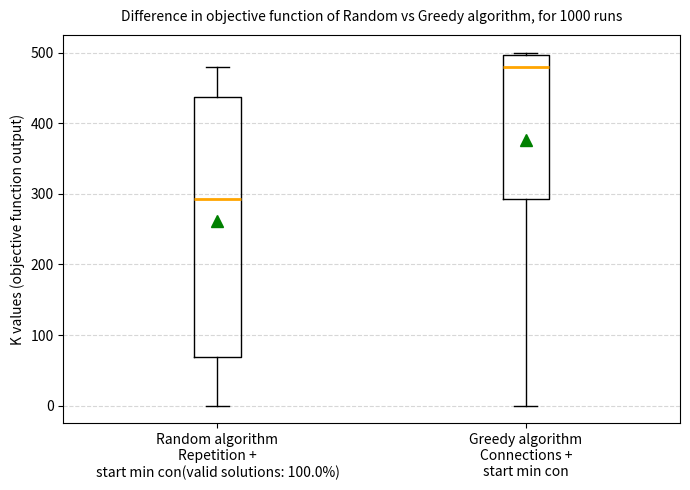

Where does the lower whisker of the box for Random algorithm Repetition + start min con(valid solutions: 100.0%) end on the y-axis? The values are not printed on the chart, so give them approximately, as read against the axis.

0